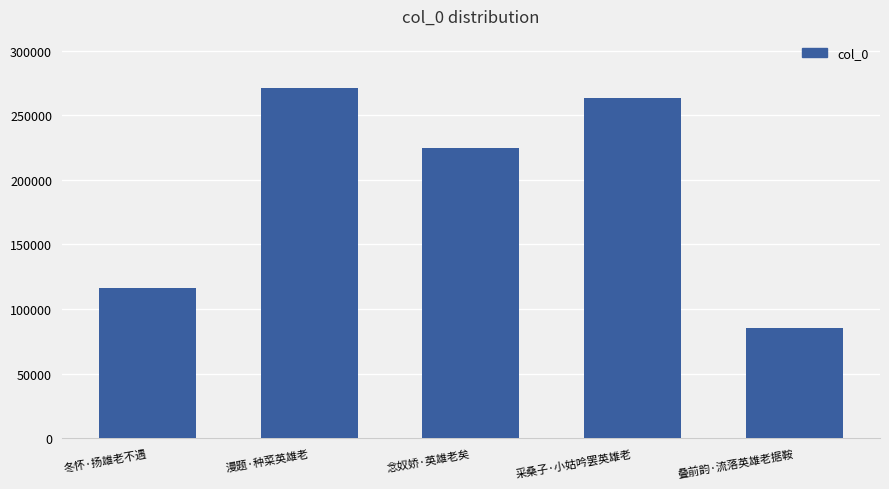

Reading left to right, list all the values displayed in this chart.

116004	270748	224598	263539	85406